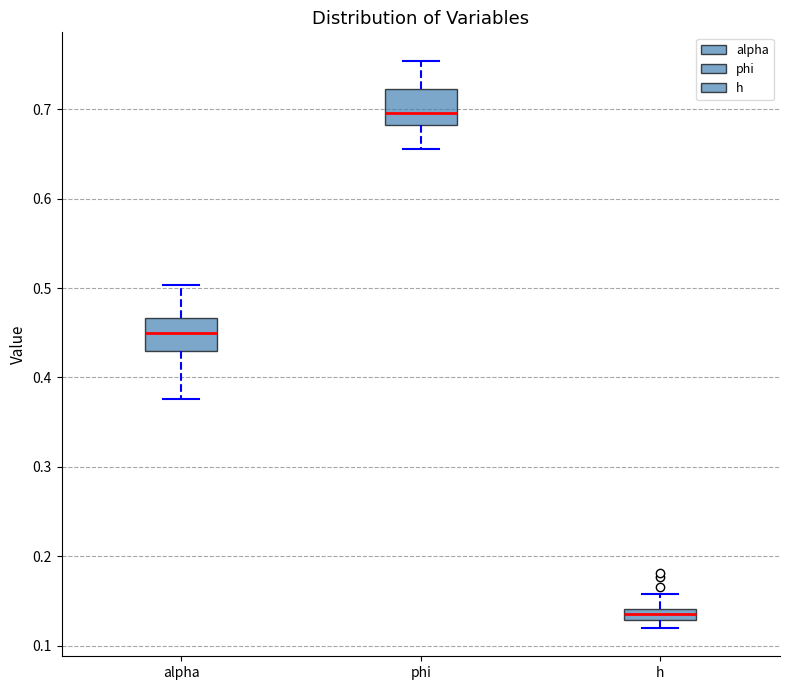

Where is the lower edge of the box for h on the y-axis? The values are not printed on the chart, so give them approximately, as read against the axis.

0.13